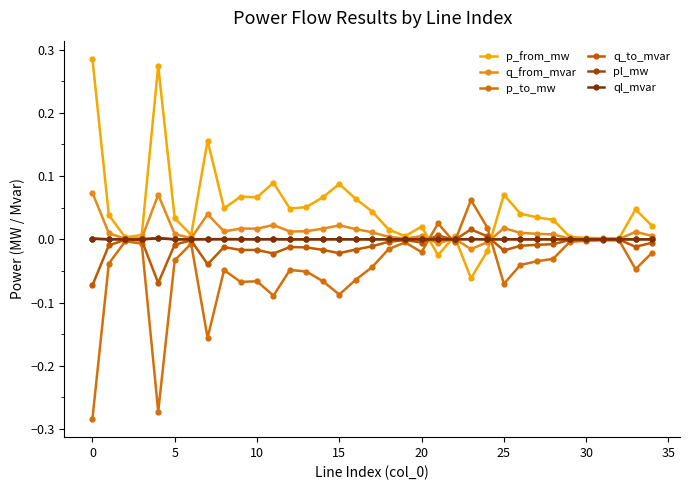

How many series are shown in this chart?

6